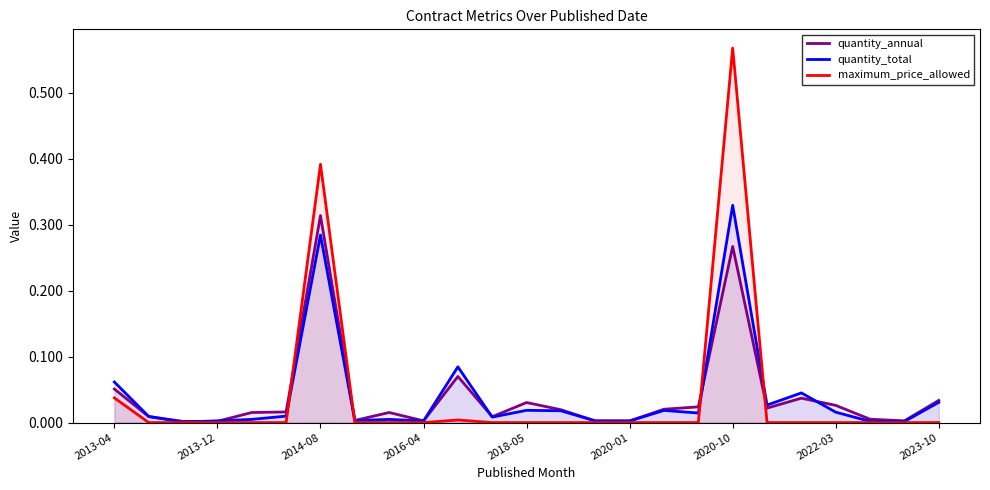

Which category has the highest value in the quantity_total series?

2020-10